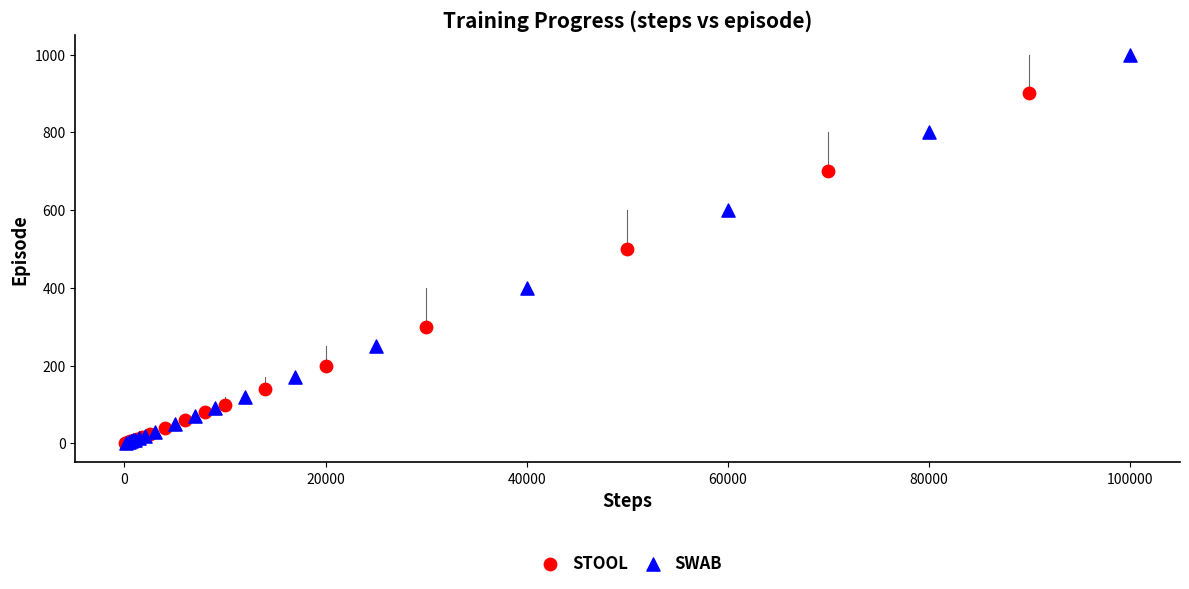

What are all the series names shown in the legend?

STOOL, SWAB